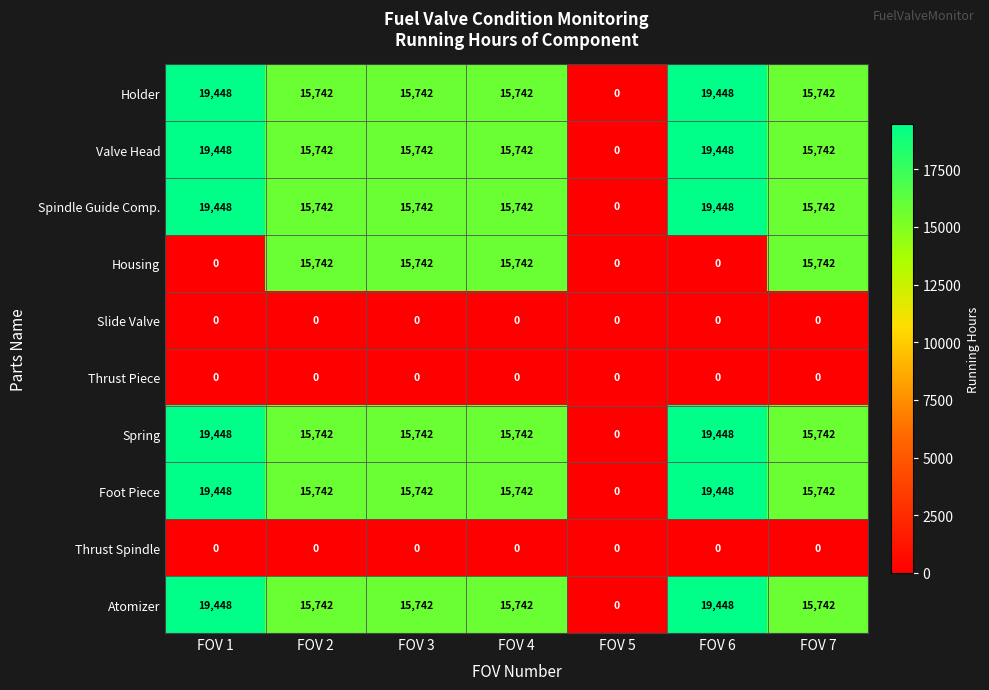

Is it true that Thrust Piece equals 0 at FOV 2?

True